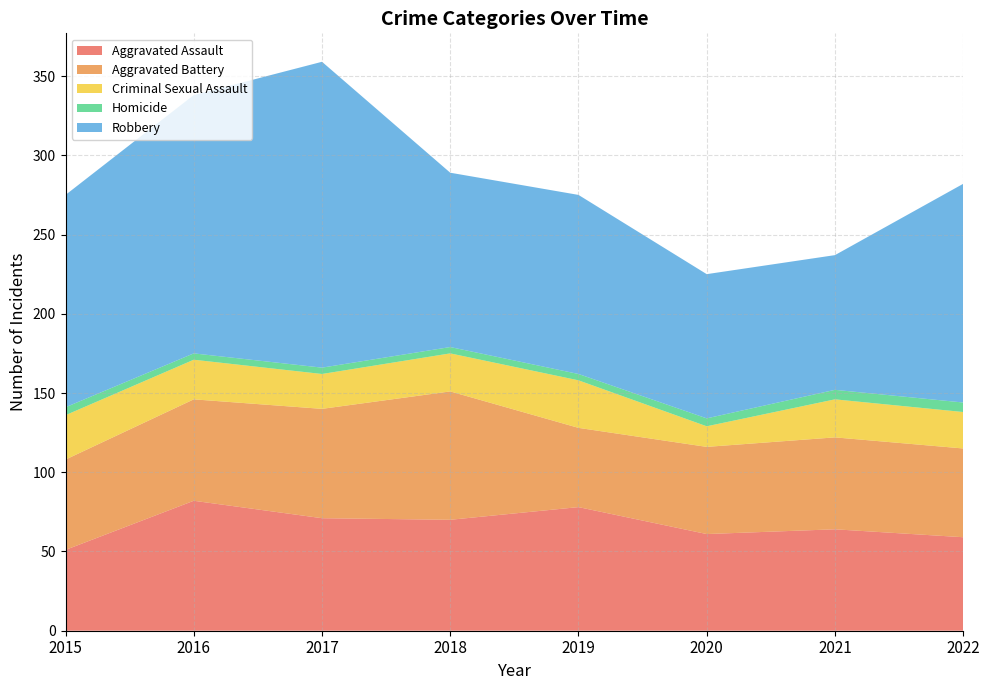

Reading left to right, list all the values displayed in this chart.

Aggravated Assault: 2015=51	2016=82	2017=71	2018=70	2019=78	2020=61	2021=64	2022=59
Aggravated Battery: 2015=57	2016=64	2017=69	2018=81	2019=50	2020=55	2021=58	2022=56
Criminal Sexual Assault: 2015=28	2016=25	2017=22	2018=24	2019=30	2020=13	2021=24	2022=23
Homicide: 2015=5	2016=4	2017=4	2018=4	2019=4	2020=5	2021=6	2022=6
Robbery: 2015=134	2016=163	2017=193	2018=110	2019=113	2020=91	2021=85	2022=138